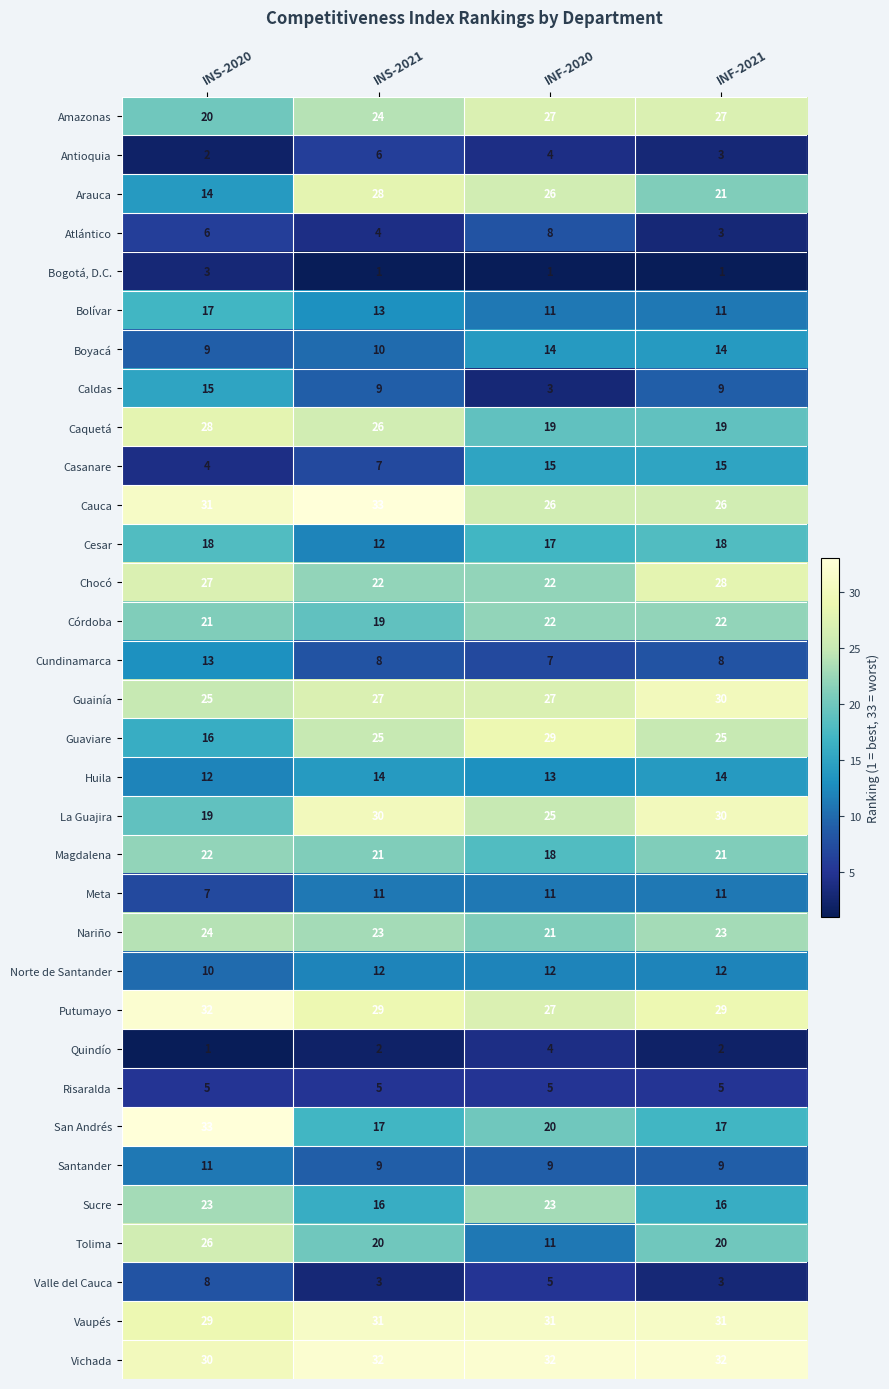

Rank the series at INS-2020 from lowest to highest value.

Quindío, Antioquia, Bogotá, D.C., Casanare, Risaralda, Atlántico, Meta, Valle del Cauca, Boyacá, Norte de Santander, Santander, Huila, Cundinamarca, Arauca, Caldas, Guaviare, Bolívar, Cesar, La Guajira, Amazonas, Córdoba, Magdalena, Sucre, Nariño, Guainía, Tolima, Chocó, Caquetá, Vaupés, Vichada, Cauca, Putumayo, San Andrés